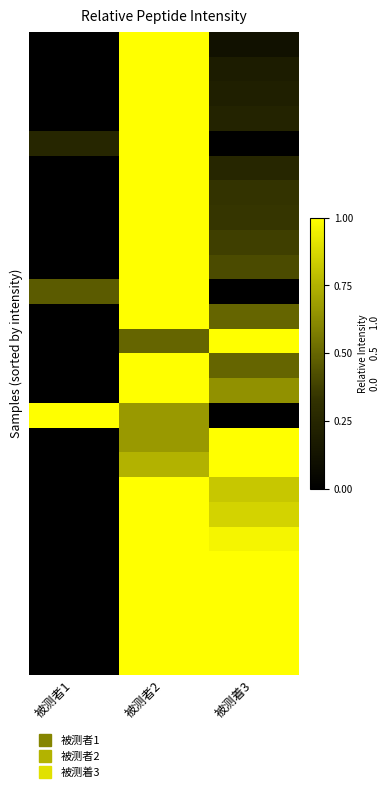

What is the total value across all series at 被测着3?

14.7